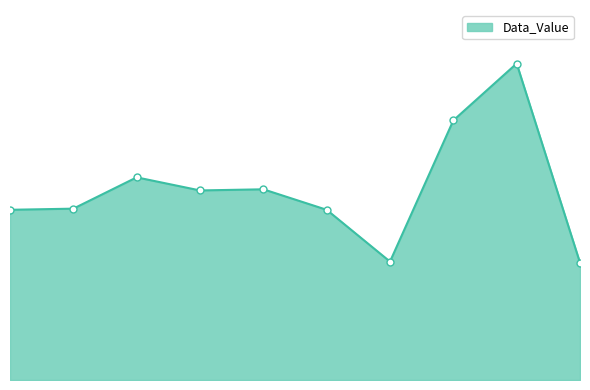

Is this an area chart (filled region under the line)?

Yes